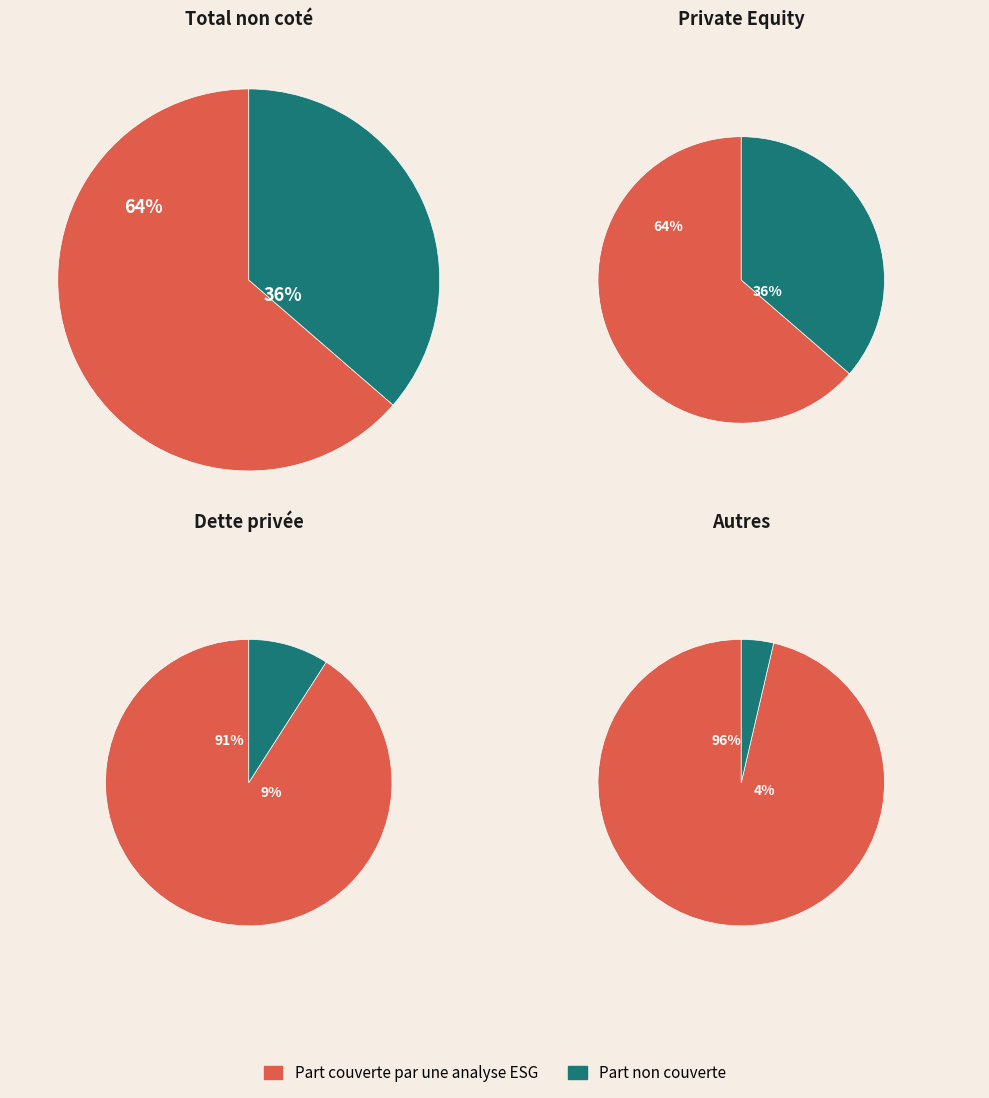

True or false: 23 accounts for 6% of the total.

False